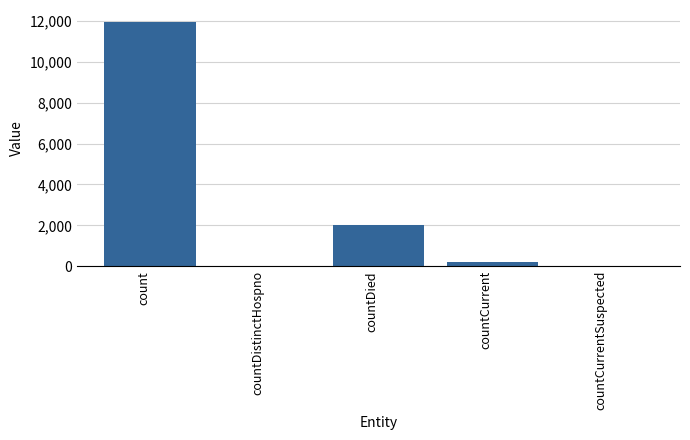

Between countDistinctHospno and count, which is larger?

count